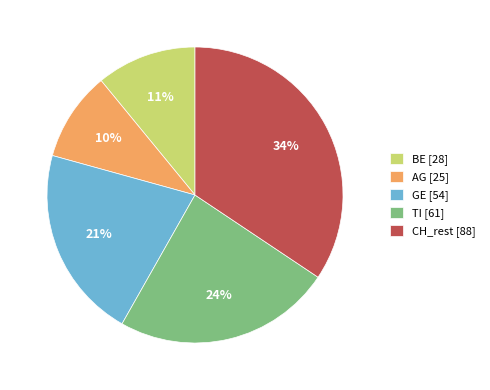

Is it true that AG [25] is 10% of the pie?

True